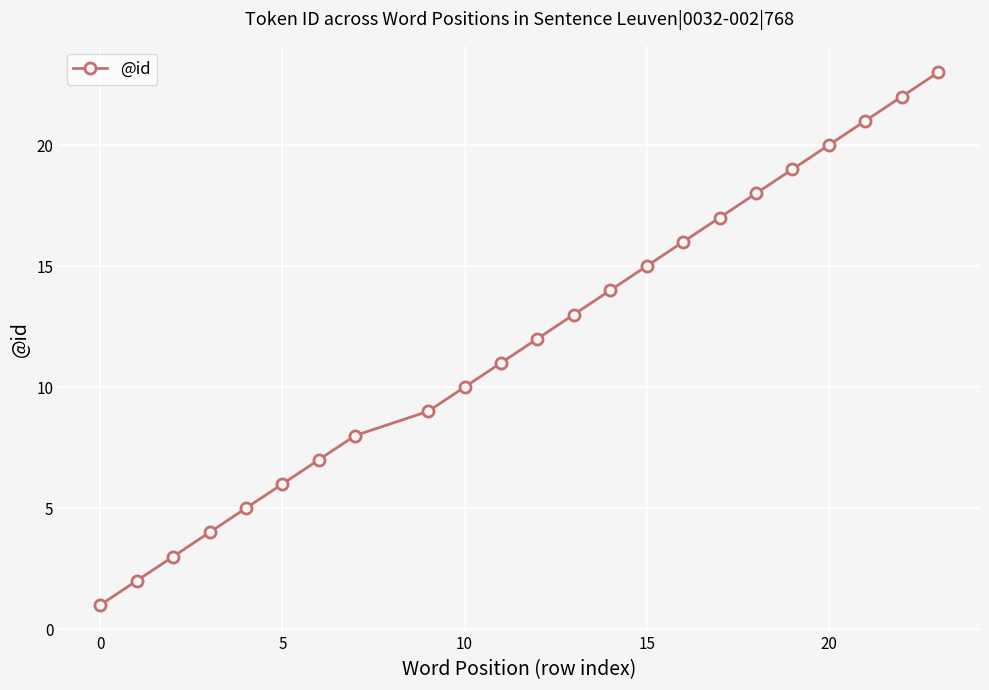

True or false: there are more than 2 points higher than both neighbors.

False